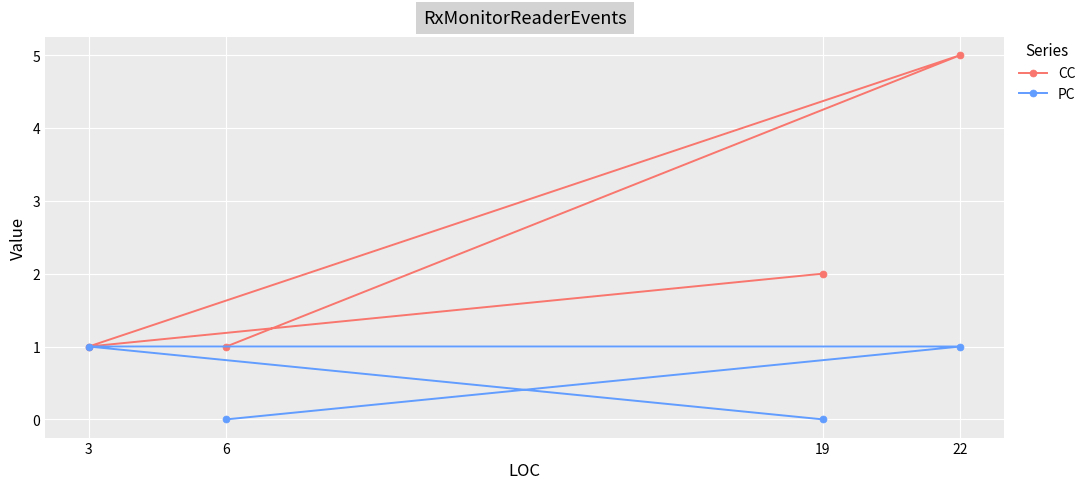

List the series in order of their overall mean, highest first.

CC, PC